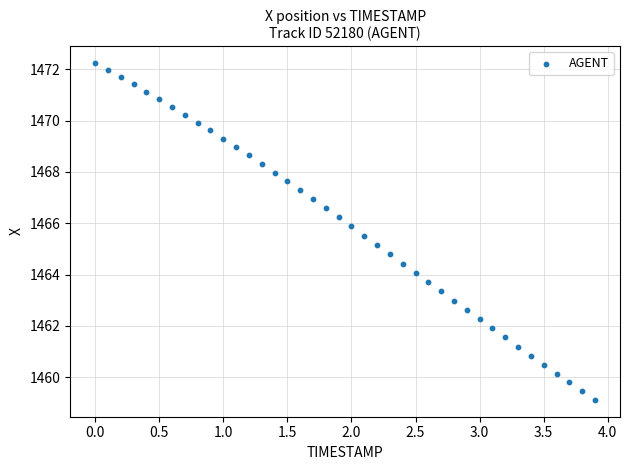

What is the range of X values (max minus min)?

3.9